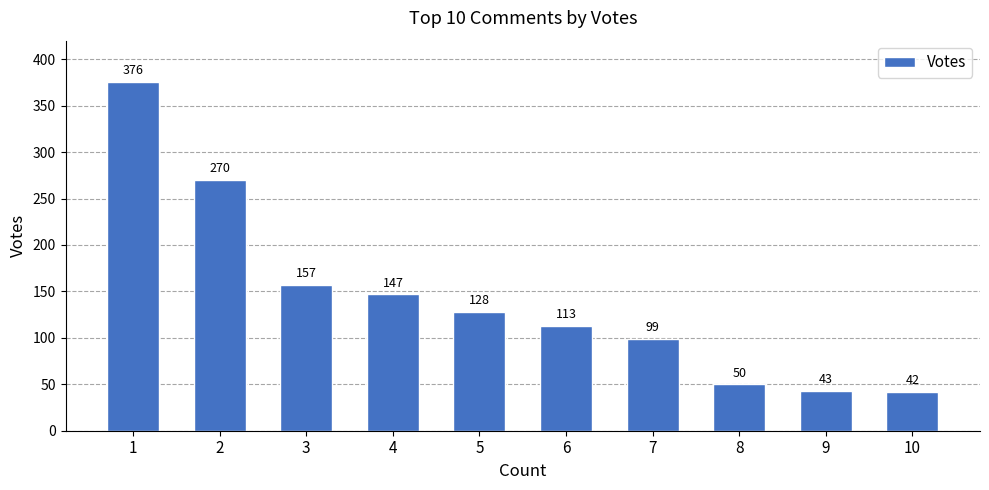

List the labels in order of value, smallest first.

10, 9, 8, 7, 6, 5, 4, 3, 2, 1